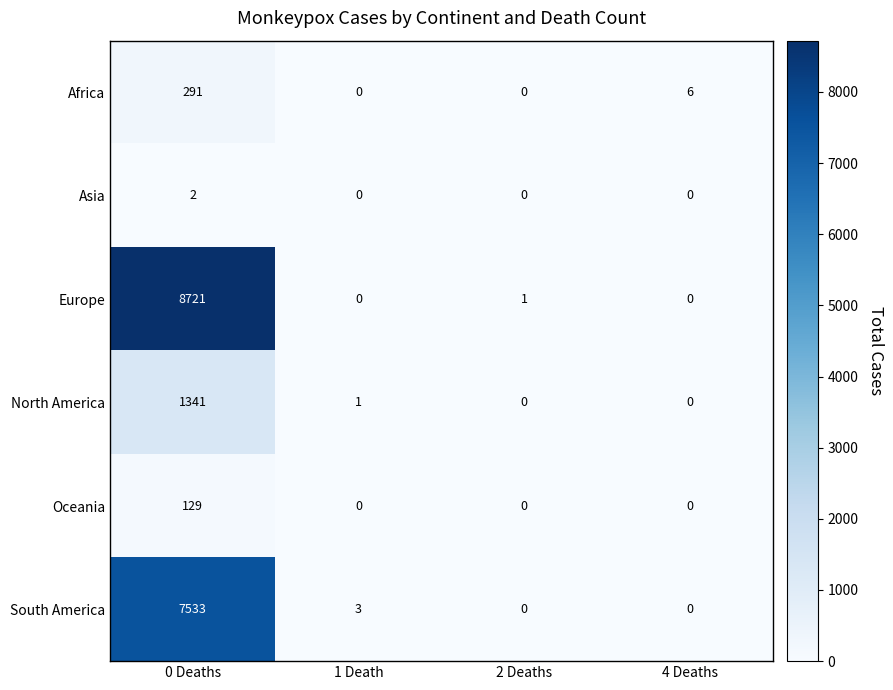

The North America series shows -411 at 4 Deaths. True or false?

False